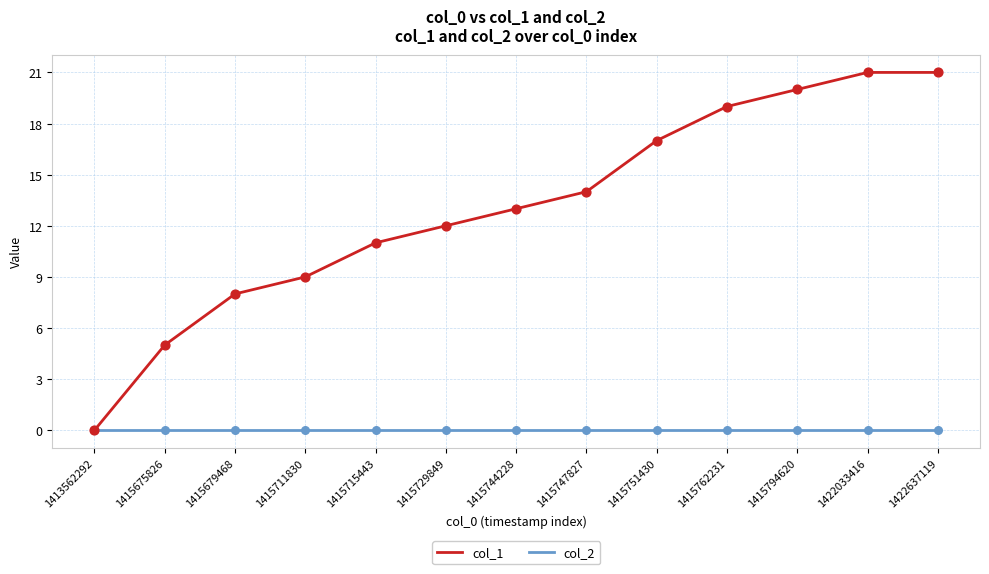

Which series has the largest range (max minus min)?

col_1